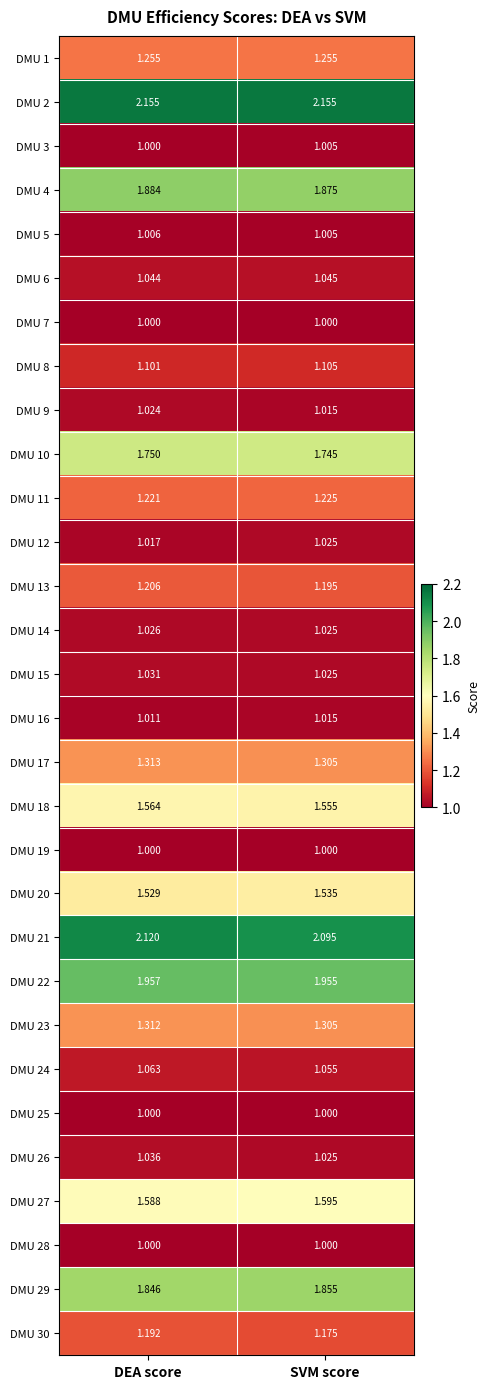

At which category is the sum across all series the highest?

DEA score